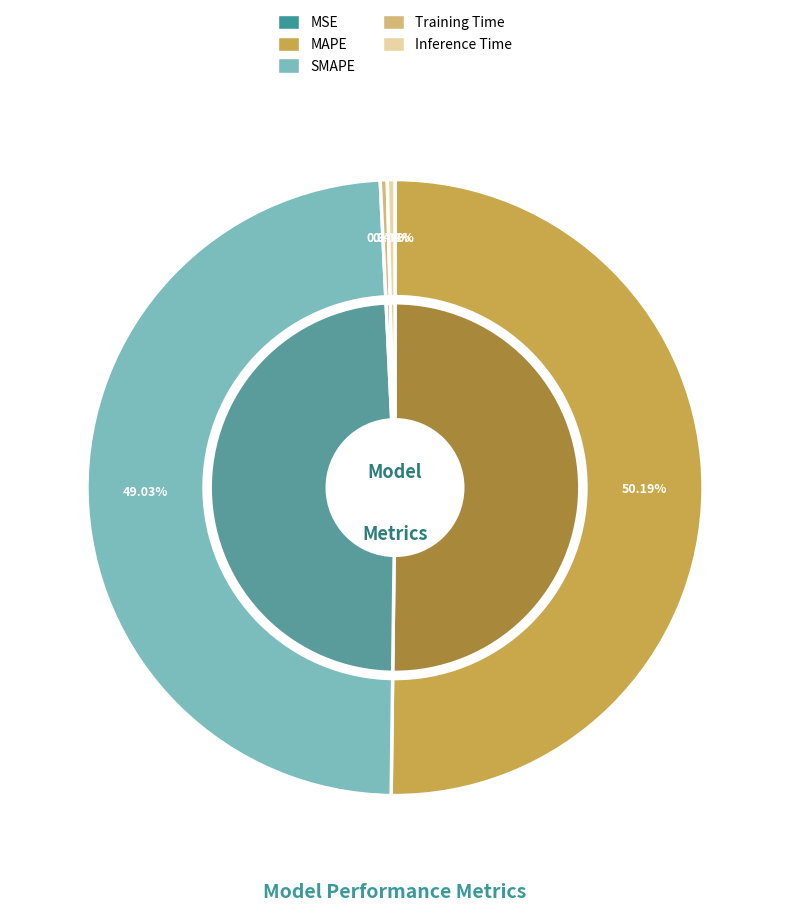

Which category accounts for the majority?

MAPE